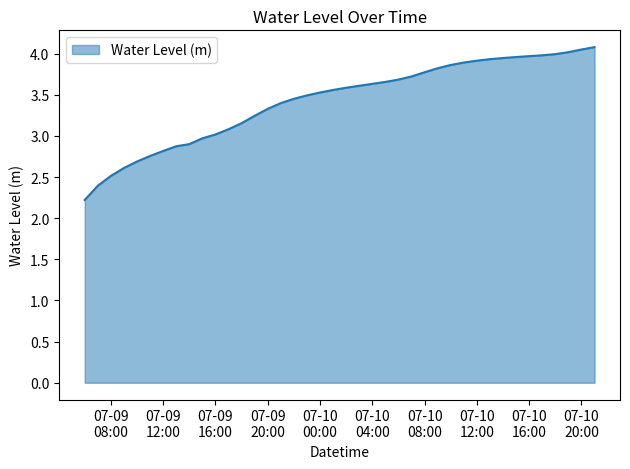

What is the difference between the maximum and minimum values?

1.9